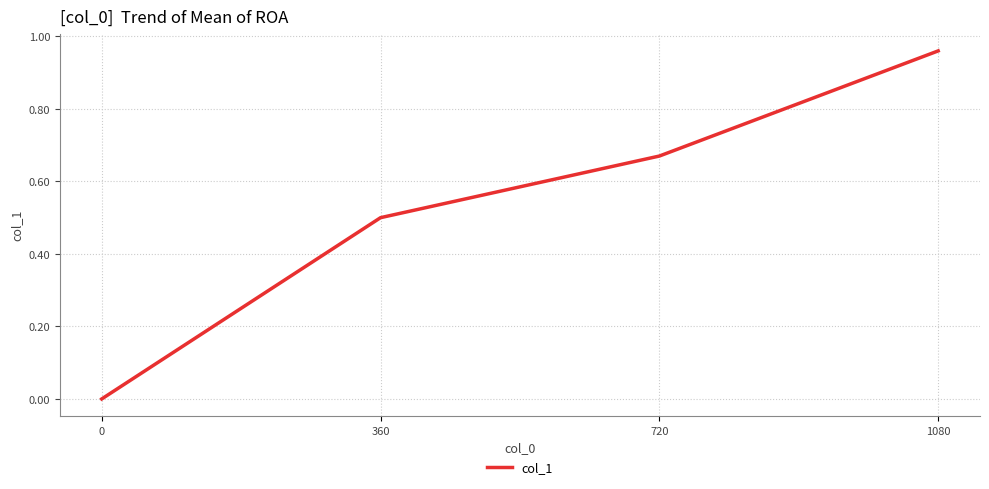

Does the chart have visible grid lines?

Yes